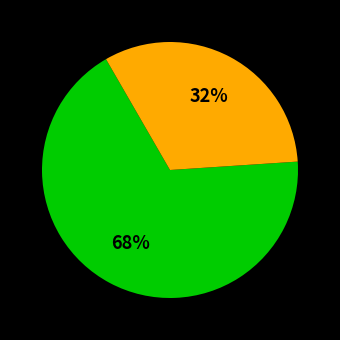

Is there a majority slice in this chart?

Yes